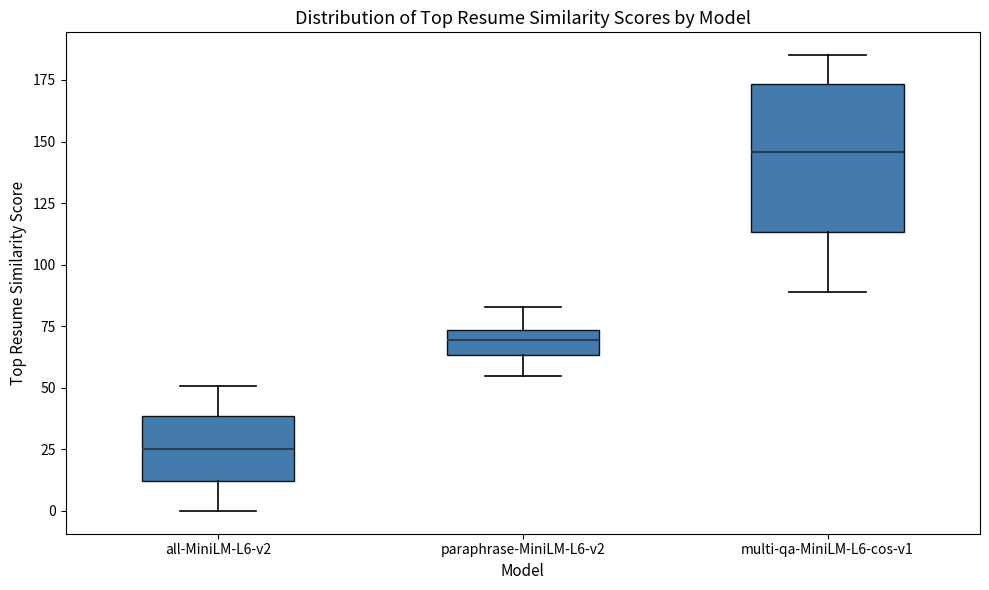

Reading left to right, transcribe this box plot: for each box, give where its median line is, the range the box spans, and where its two whiskers end, as read against the y-axis. The values are not printed on the chart, so give them approximately, as read against the axis.

all-MiniLM-L6-v2: median 25, box 10 to 40, whiskers 0 to 50
paraphrase-MiniLM-L6-v2: median 70, box 65 to 75, whiskers 55 to 85
multi-qa-MiniLM-L6-cos-v1: median 145, box 115 to 175, whiskers 90 to 185